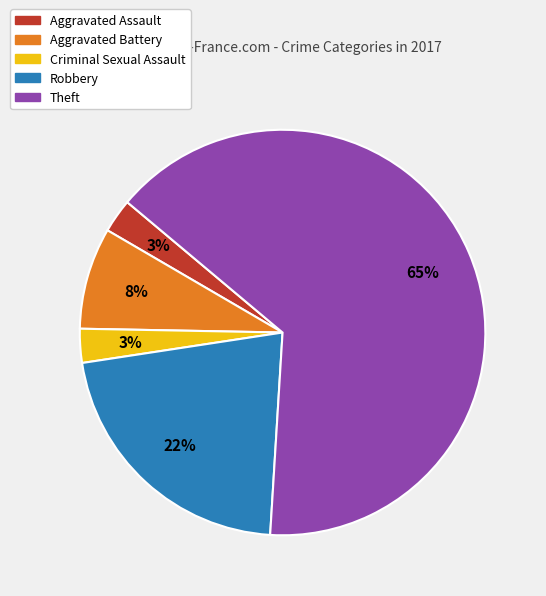

To the nearest percent, what is the combined percentage of Criminal Sexual Assault and Aggravated Battery?

11%